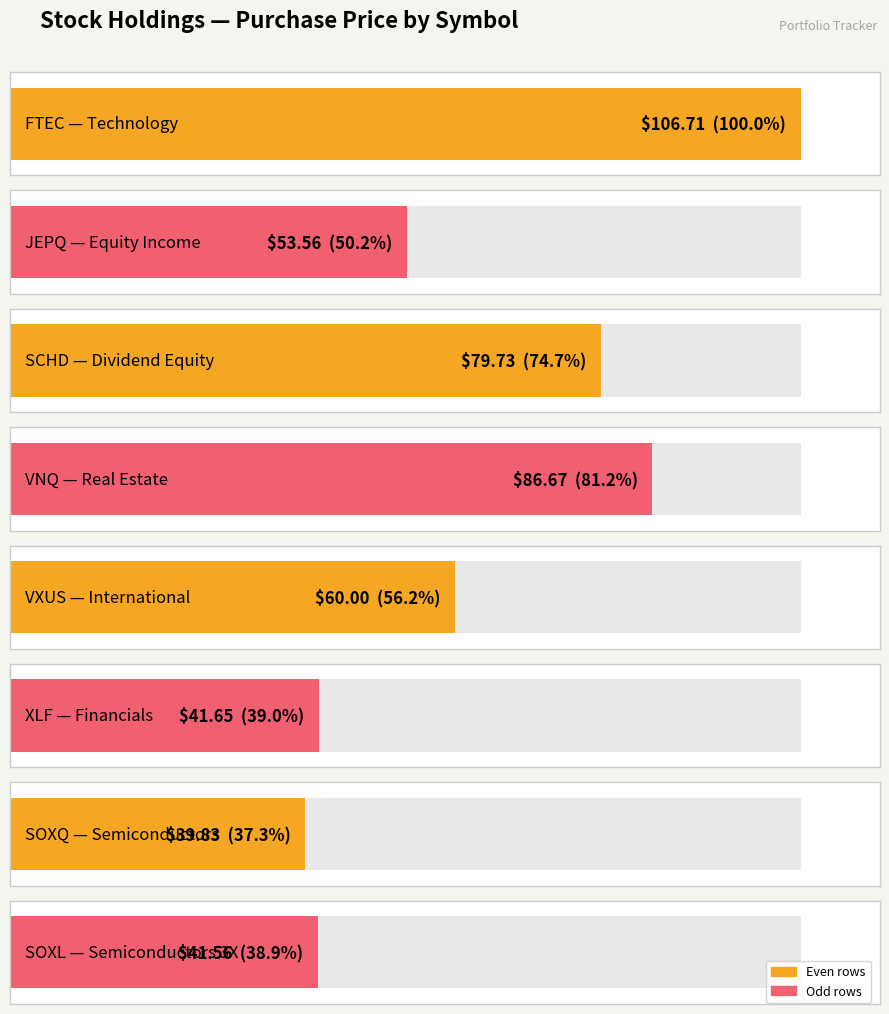

Rank the categories by value from lowest to highest.

SOXQ, SOXL, XLF, JEPQ, VXUS, SCHD, VNQ, FTEC